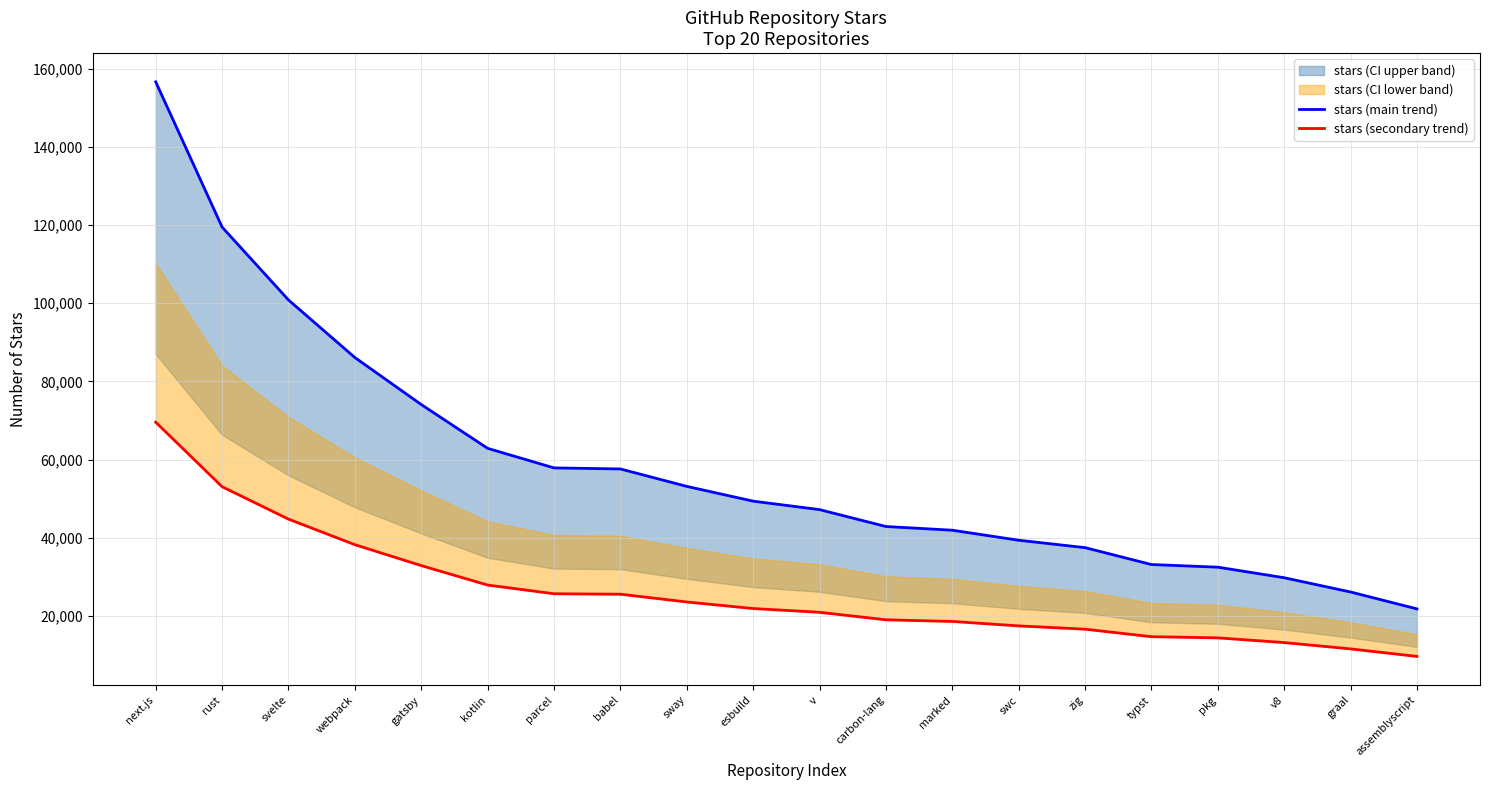

Which label corresponds to the smallest value in the chart?

assemblyscript